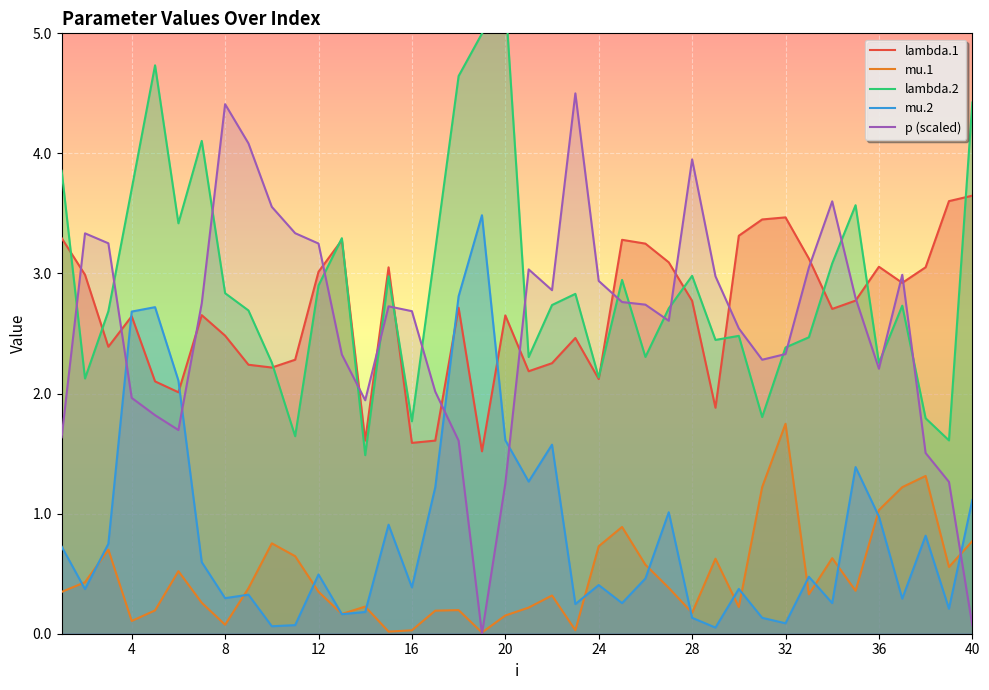

What is the maximum value for mu.1?

1.7